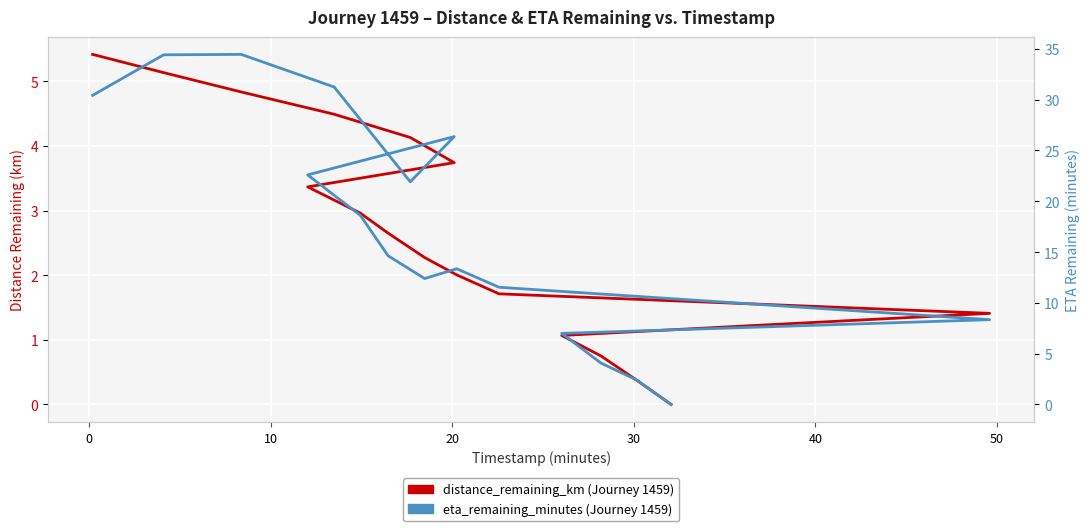

True or false: distance_remaining_km and eta_remaining_minutes intersect in this chart.

False